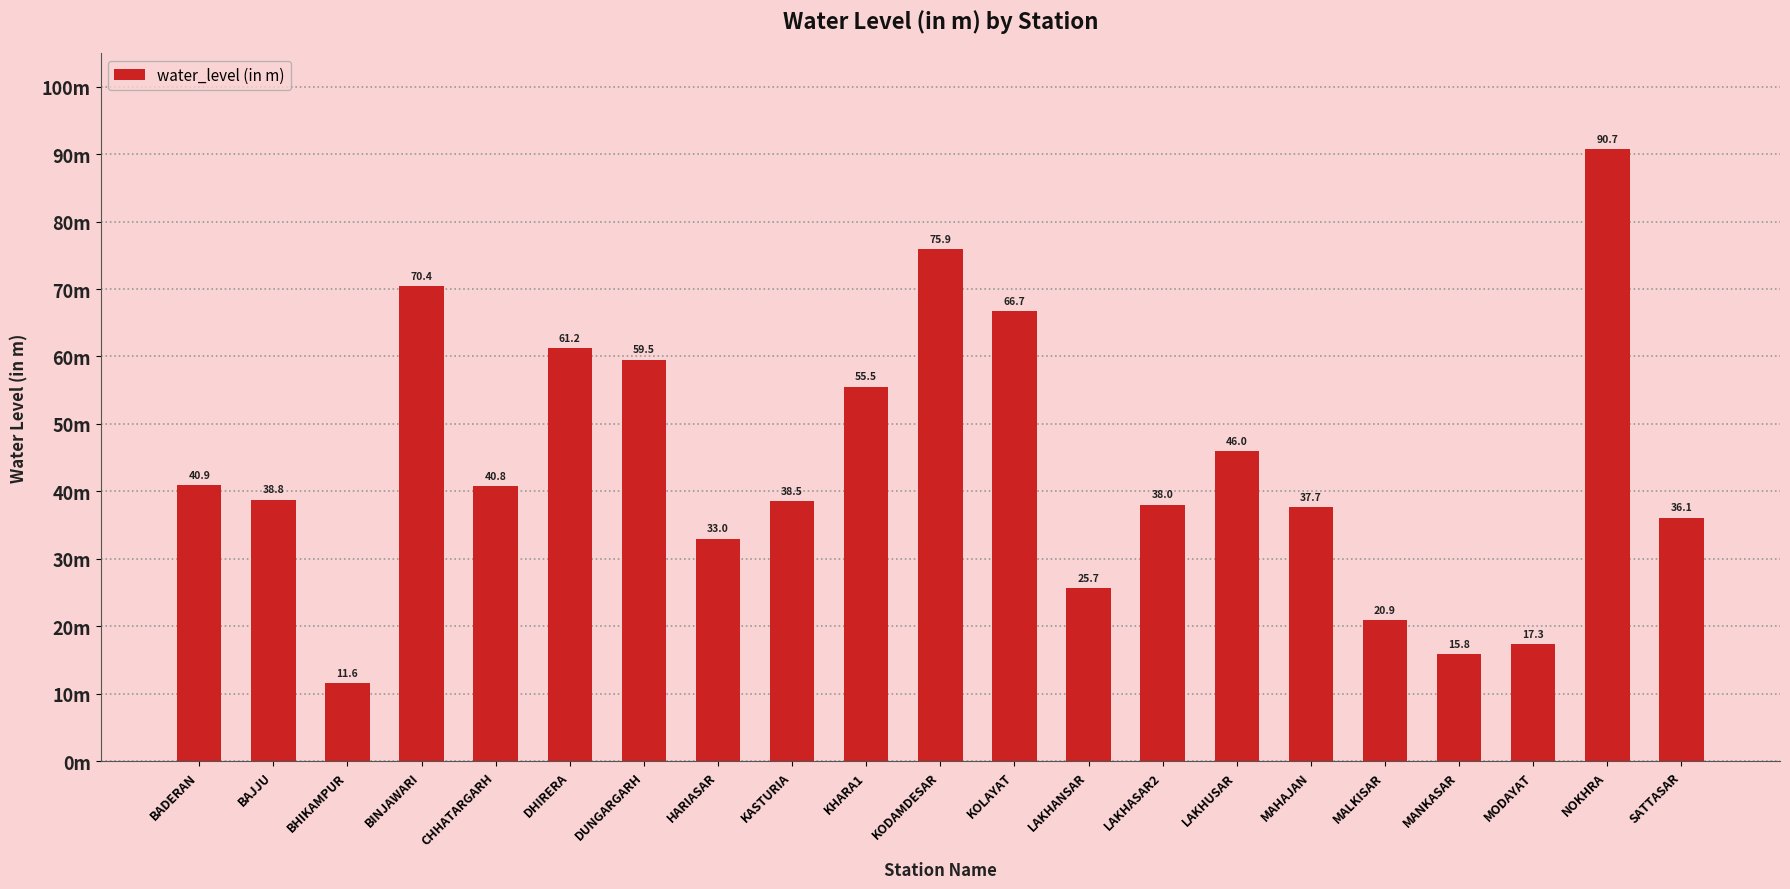

The chart shows a value of 26.5 at BADERAN. True or false?

False